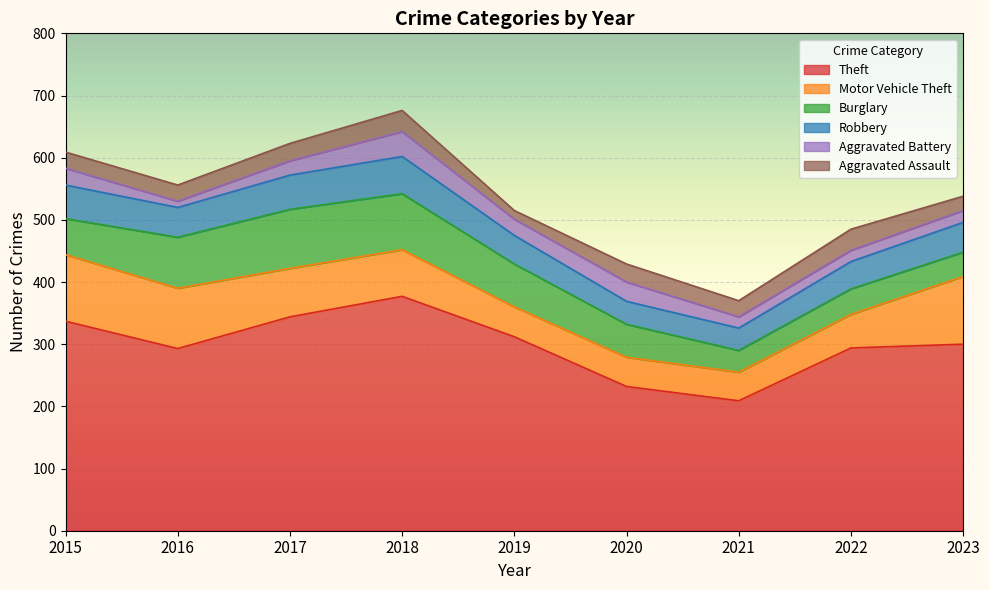

What is the lowest value of the Theft series?

209